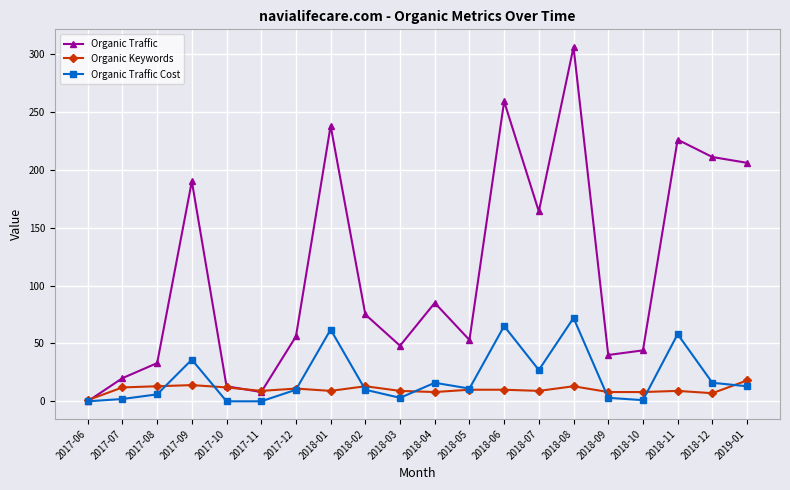

Rank the series by their maximum value, from lowest to highest.

Organic Keywords, Organic Traffic Cost, Organic Traffic